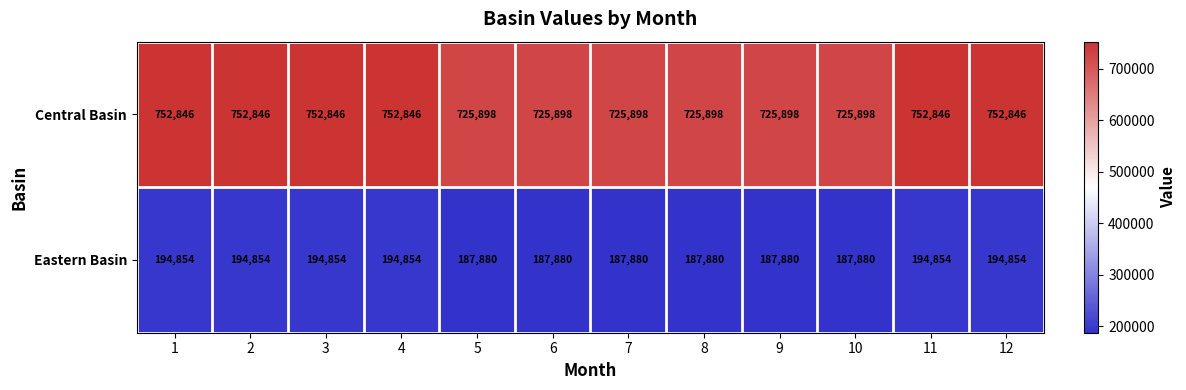

What is the sum of all Central Basin values?

8872464